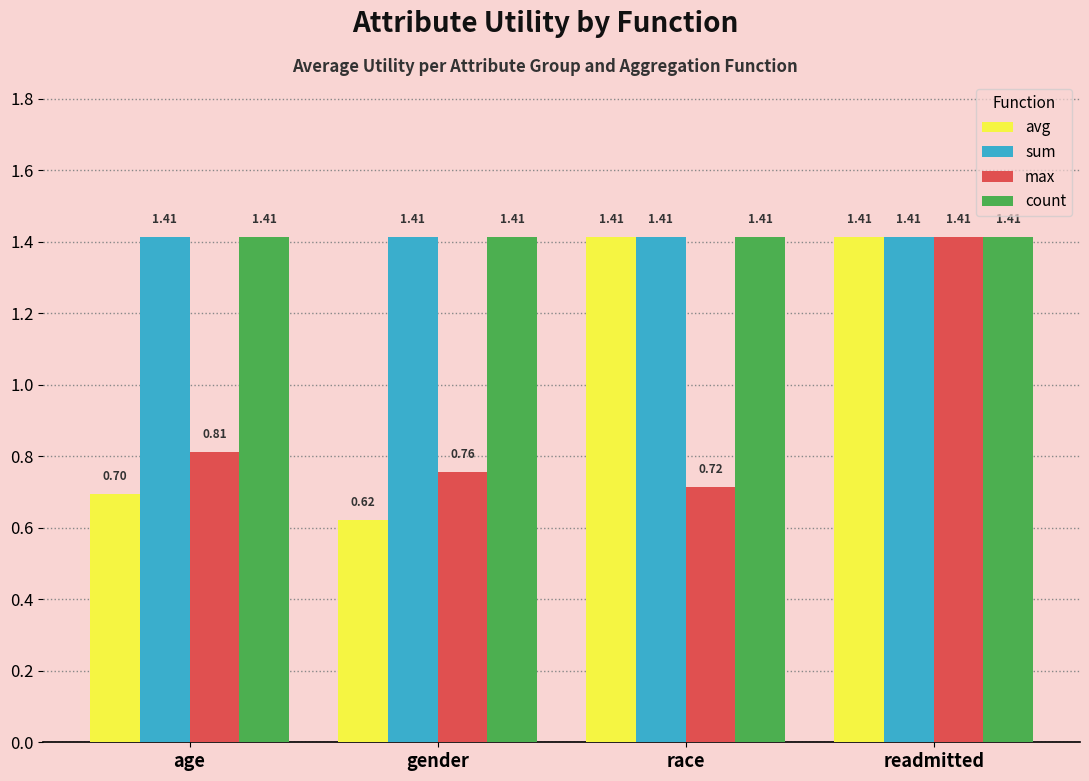

At which label does avg first exceed 1?

race